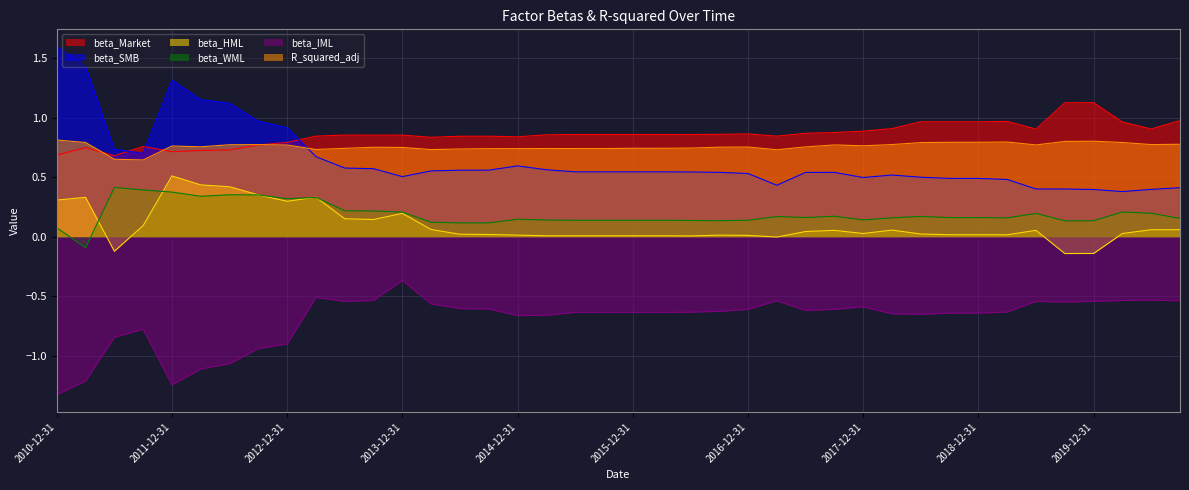

What is the difference between the maximum and minimum values in the beta_SMB series?

1.2